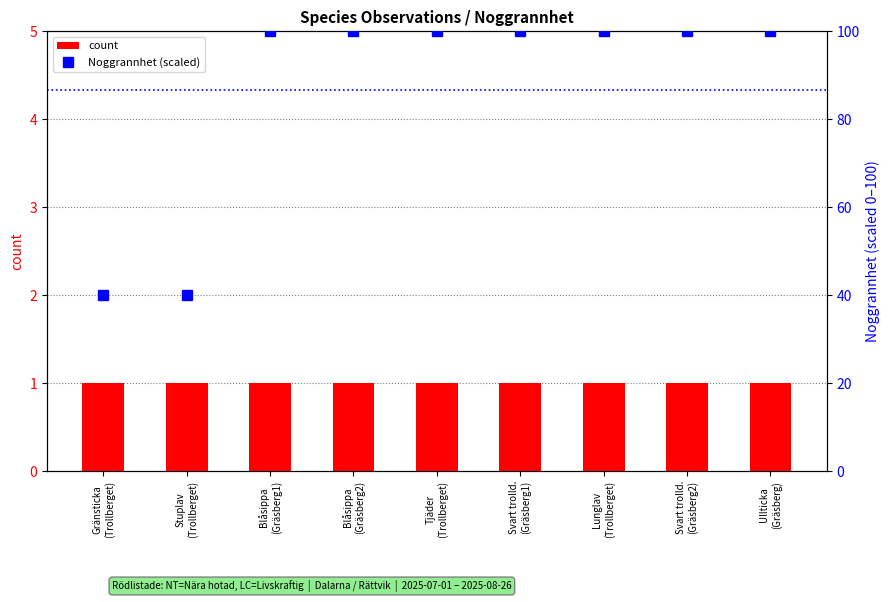

Reading left to right, extract all data points from this chart.

count: 1	1	1	1	1	1	1	1	1
Noggrannhet (scaled): 40	40	100	100	100	100	100	100	100